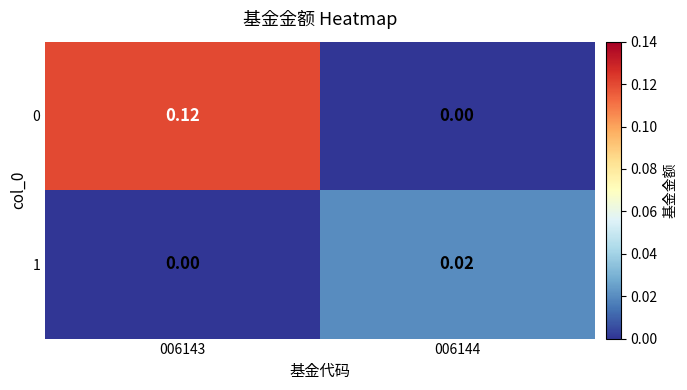

At which category does the chart reach its peak across all series?

006143